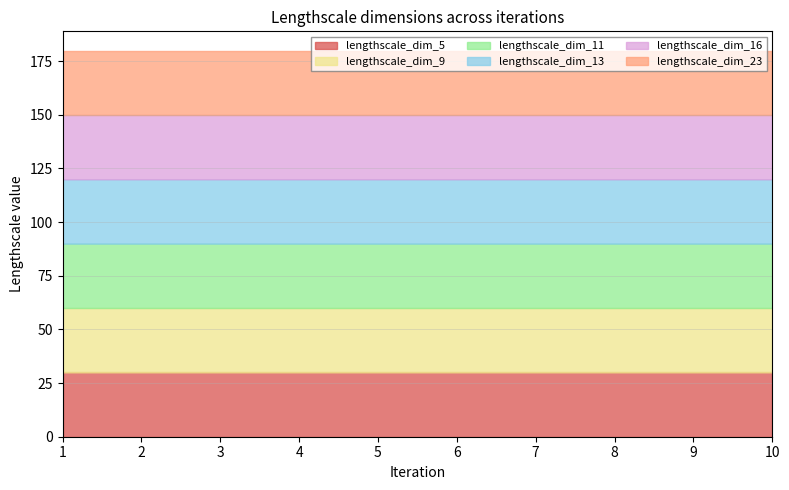

What is the approximate value of lengthscale_dim_16 at 6?

30.0